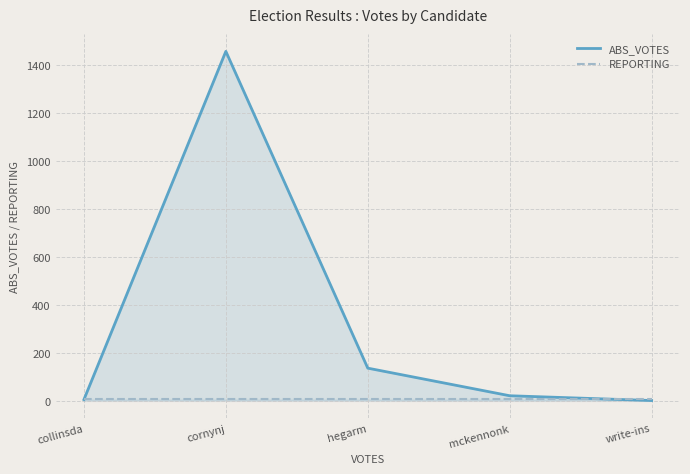

What is the label of the 3rd point from the left?

hegarm